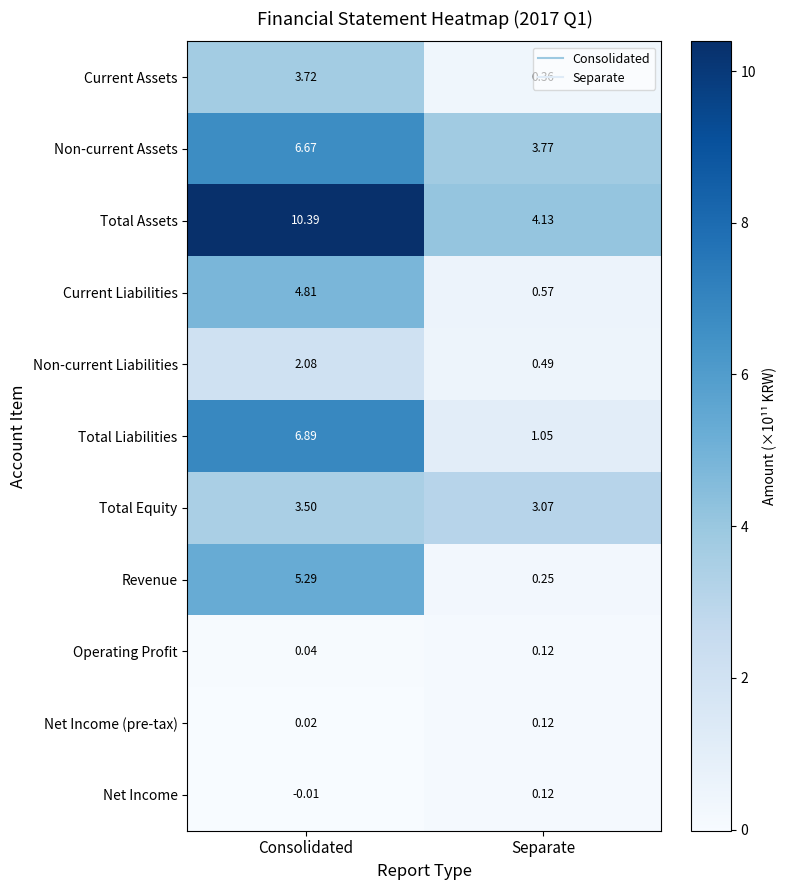

How many series are shown in this chart?

11